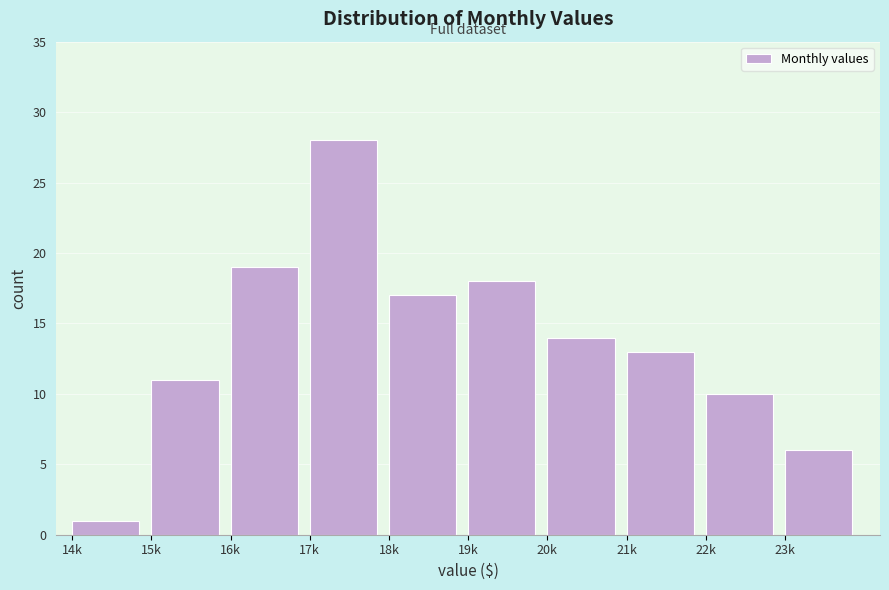

Reading left to right, extract all data points from this chart.

1	11	19	28	17	18	14	13	10	6